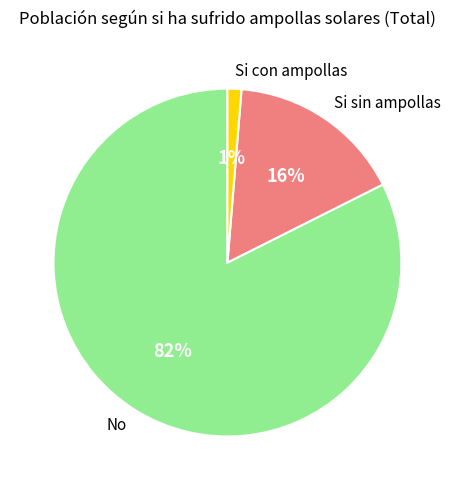

True or false: Si con ampollas accounts for 1% of the total.

True